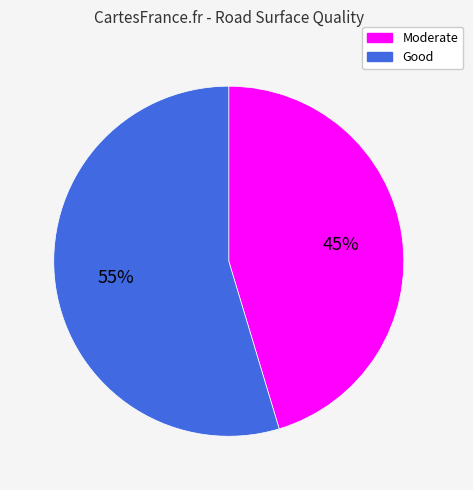

Approximately how many times larger is the value at Good compared to Moderate?

1.2